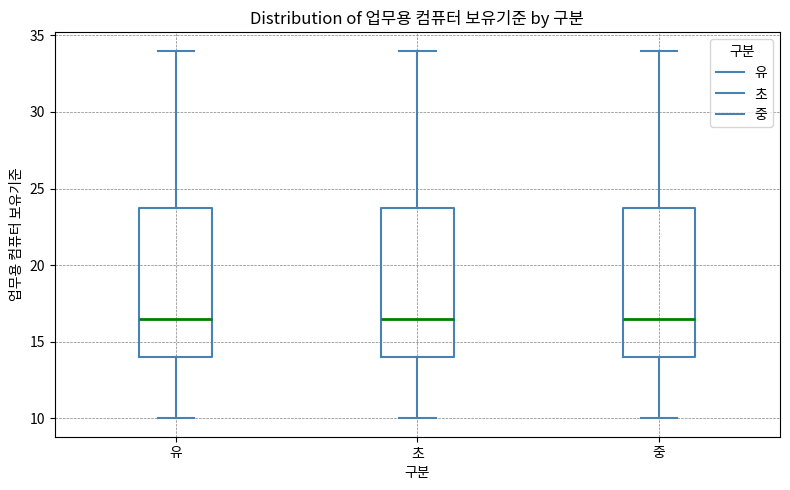

Where is the lower edge of the box for 중 on the y-axis? The values are not printed on the chart, so give them approximately, as read against the axis.

14.0